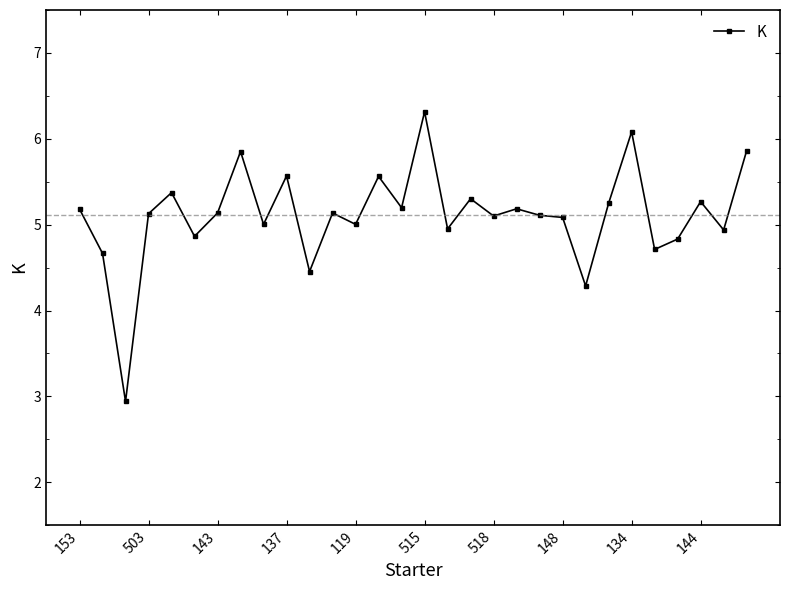

What is the maximum value shown in the chart?

6.3